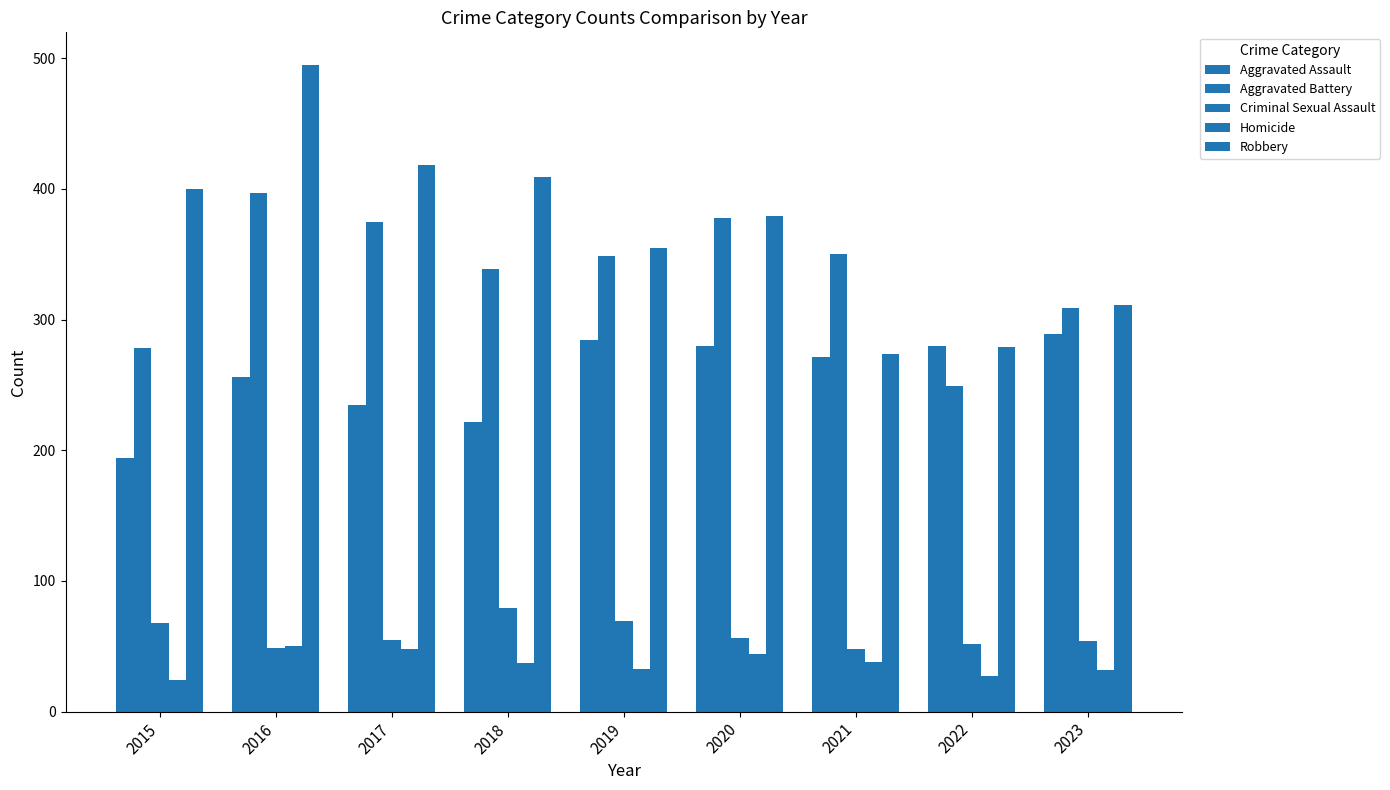

How many data points in Homicide are less than 37?

4